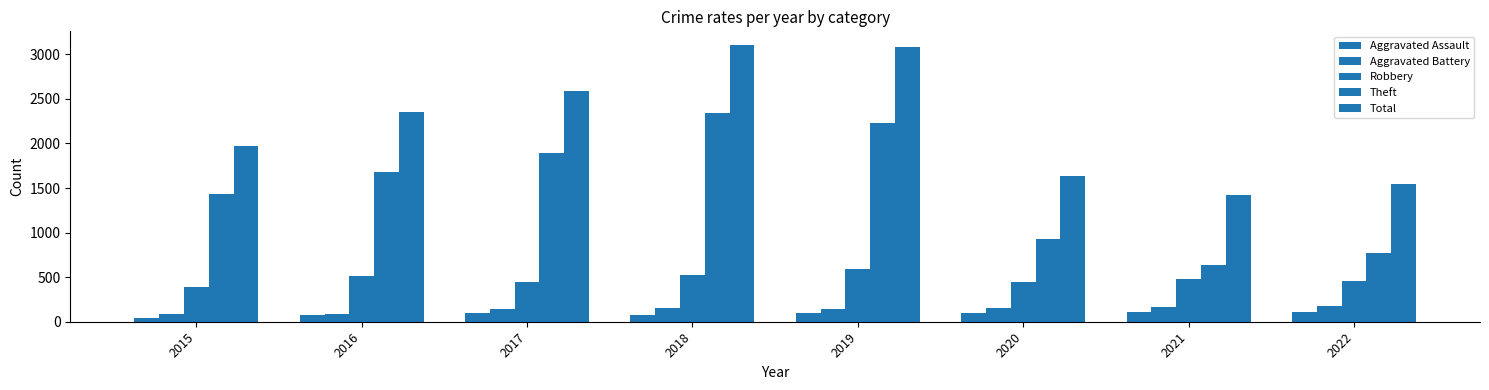

Which series changed the most between 2015 and 2017?

Total